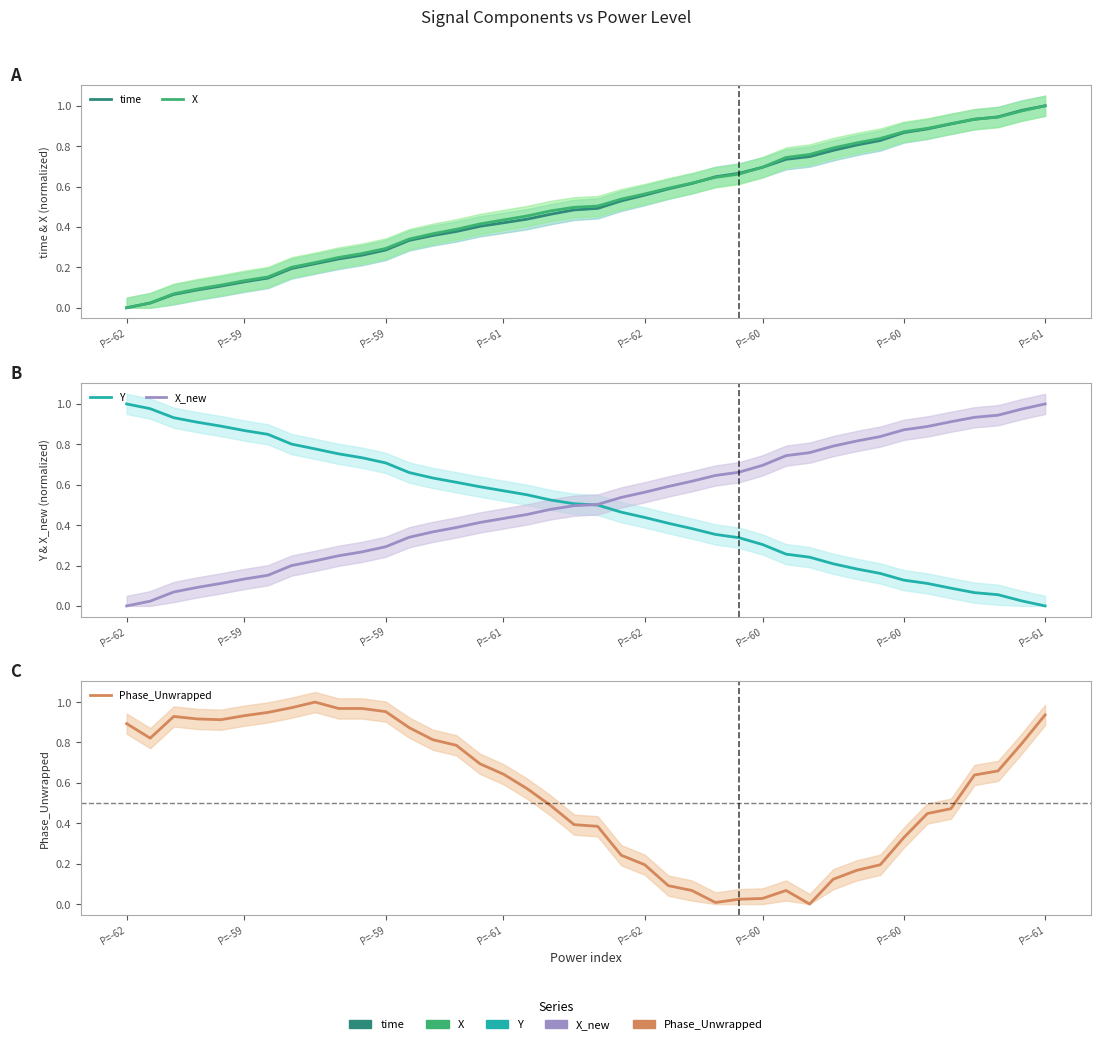

What is the spread (max minus min) of values at 29?

0.8